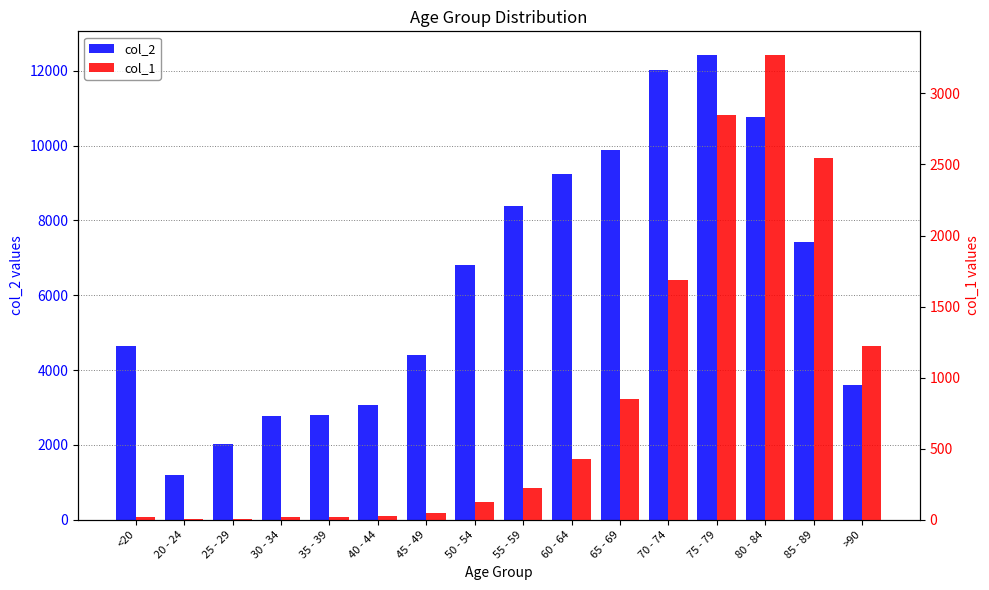

True or false: col_2 has a value of 10764 at 80 - 84.

True